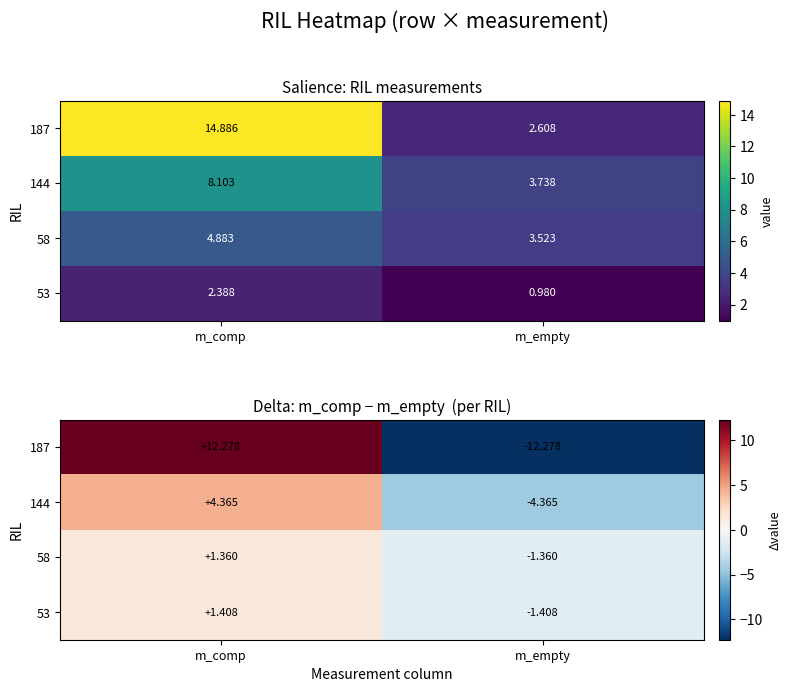

The 144 series shows -1.0 at m_empty. True or false?

False